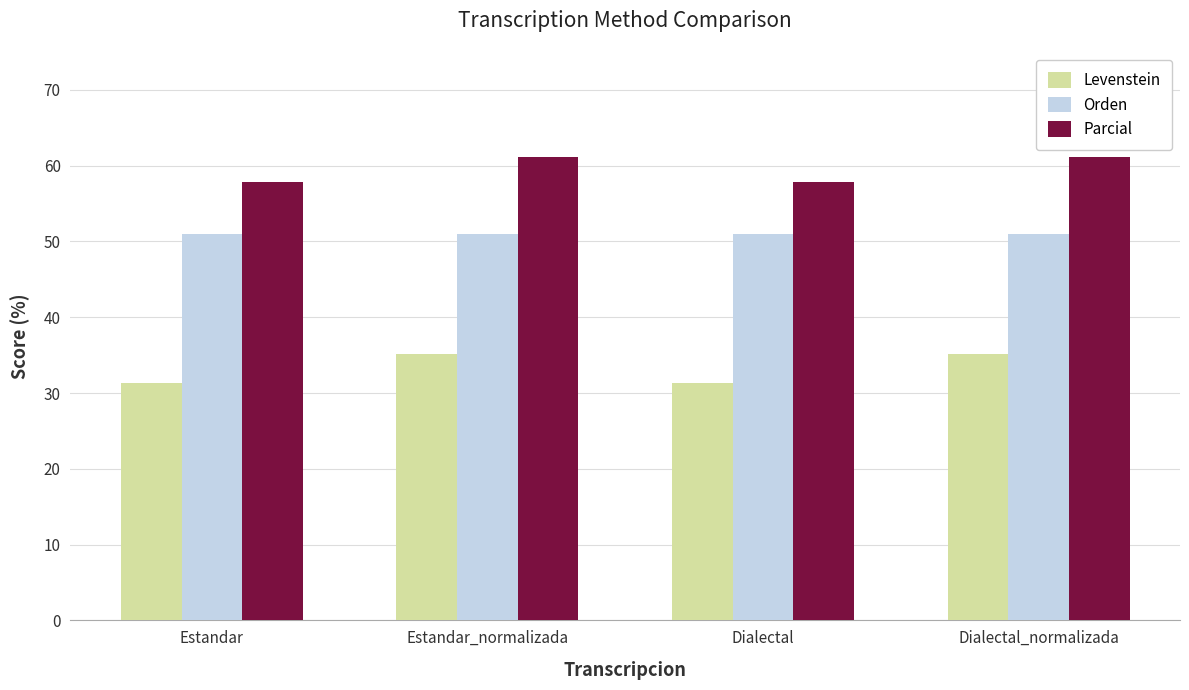

What is the value of the Parcial bar at the 2nd from the left?

61.1